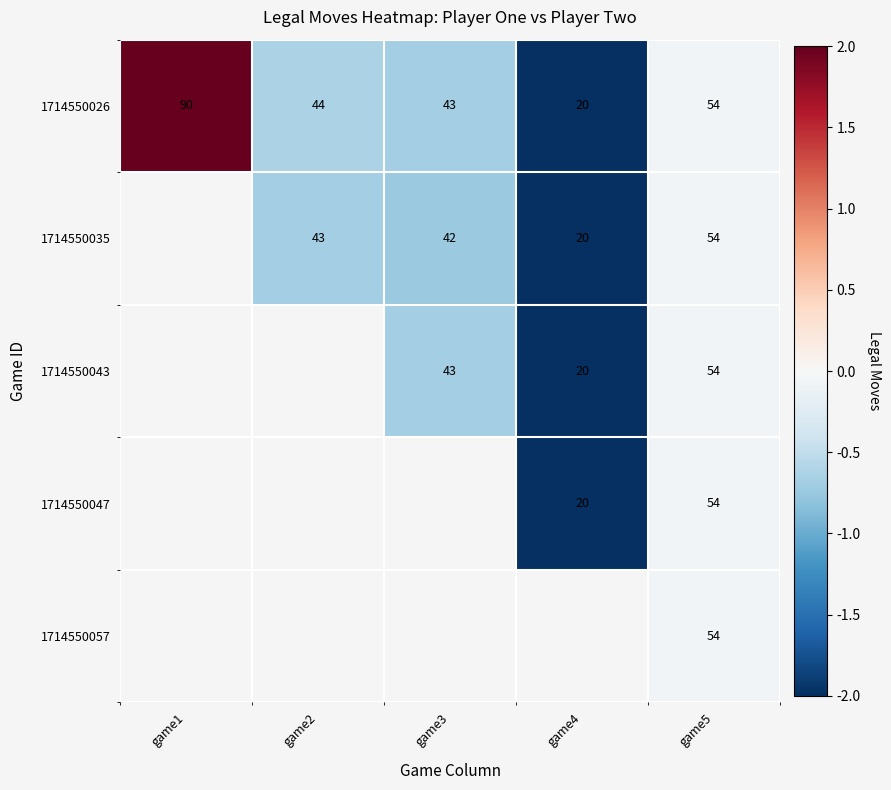

Is it true that 1714550043 equals 54 at game5?

True